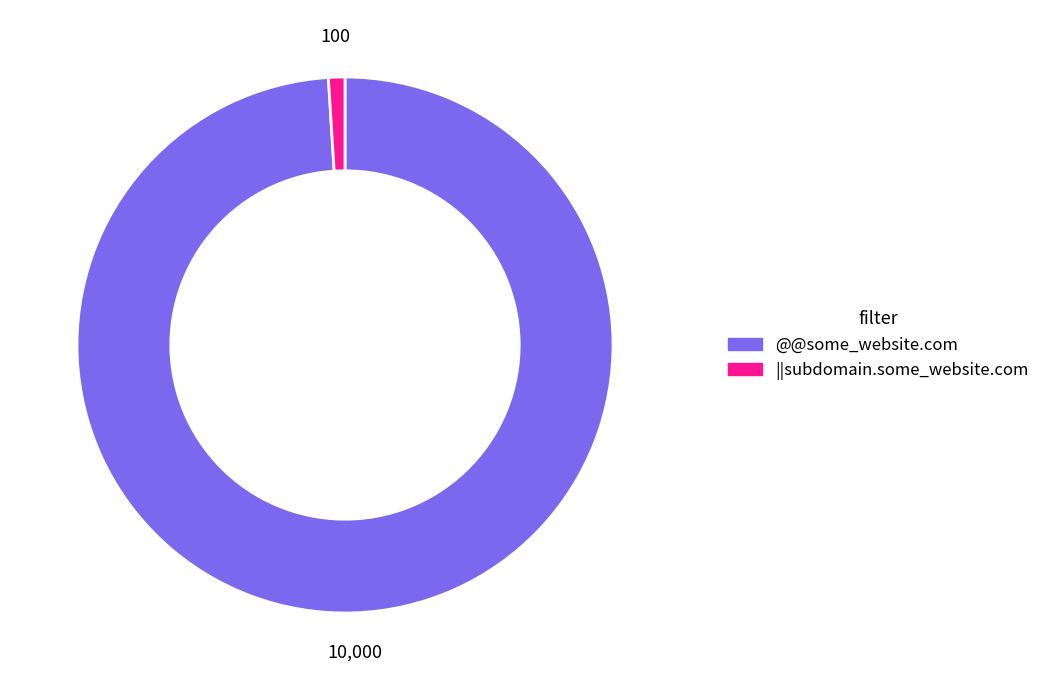

Is it true that ||subdomain.some_website.com is 12% of the pie?

False